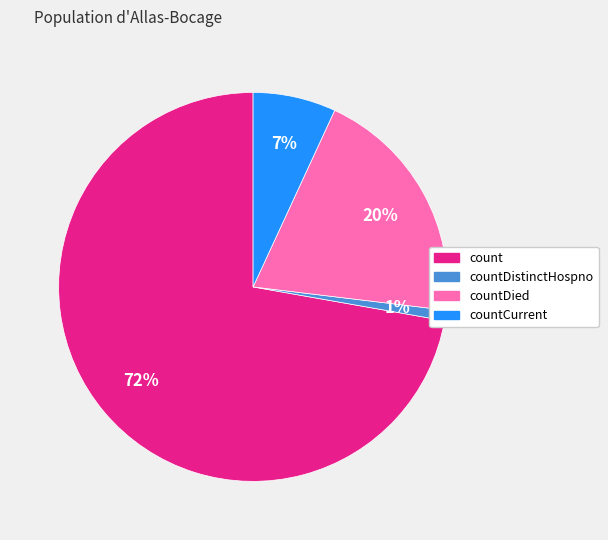

Does any single category account for the majority?

Yes